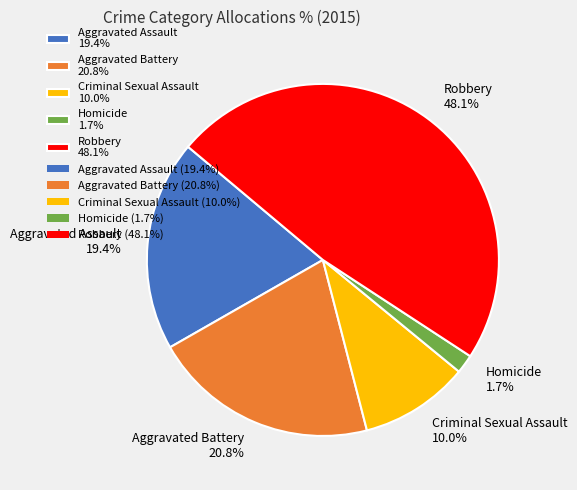

What is the ratio of the value at Robbery 48.1% to the value at Aggravated Assault 19.4%?

2.5